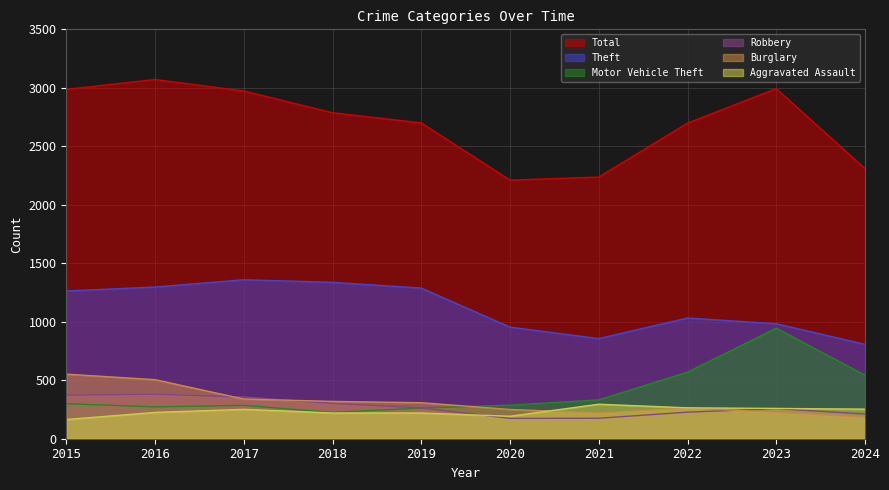

How many interior local valleys does the Theft series have?

1